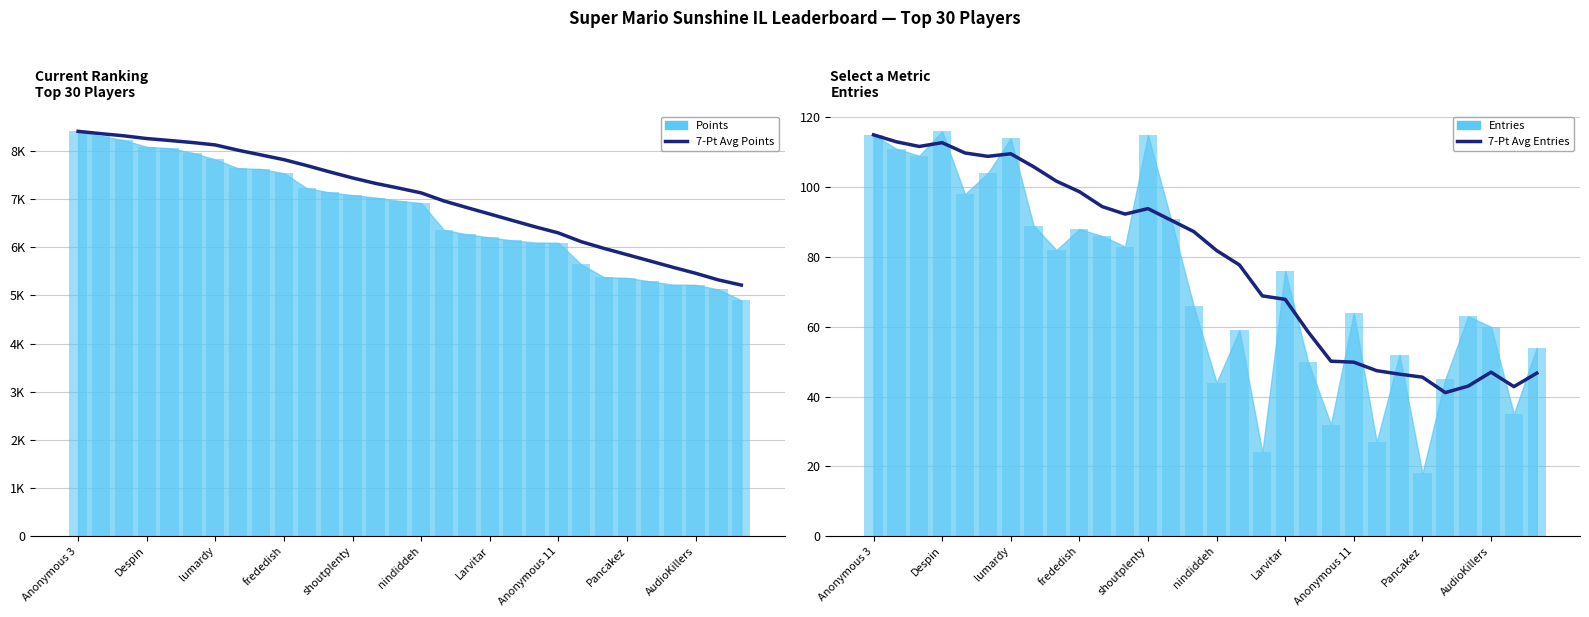

Between 25 and 27, which series saw the biggest shift?

7-Pt Avg Points